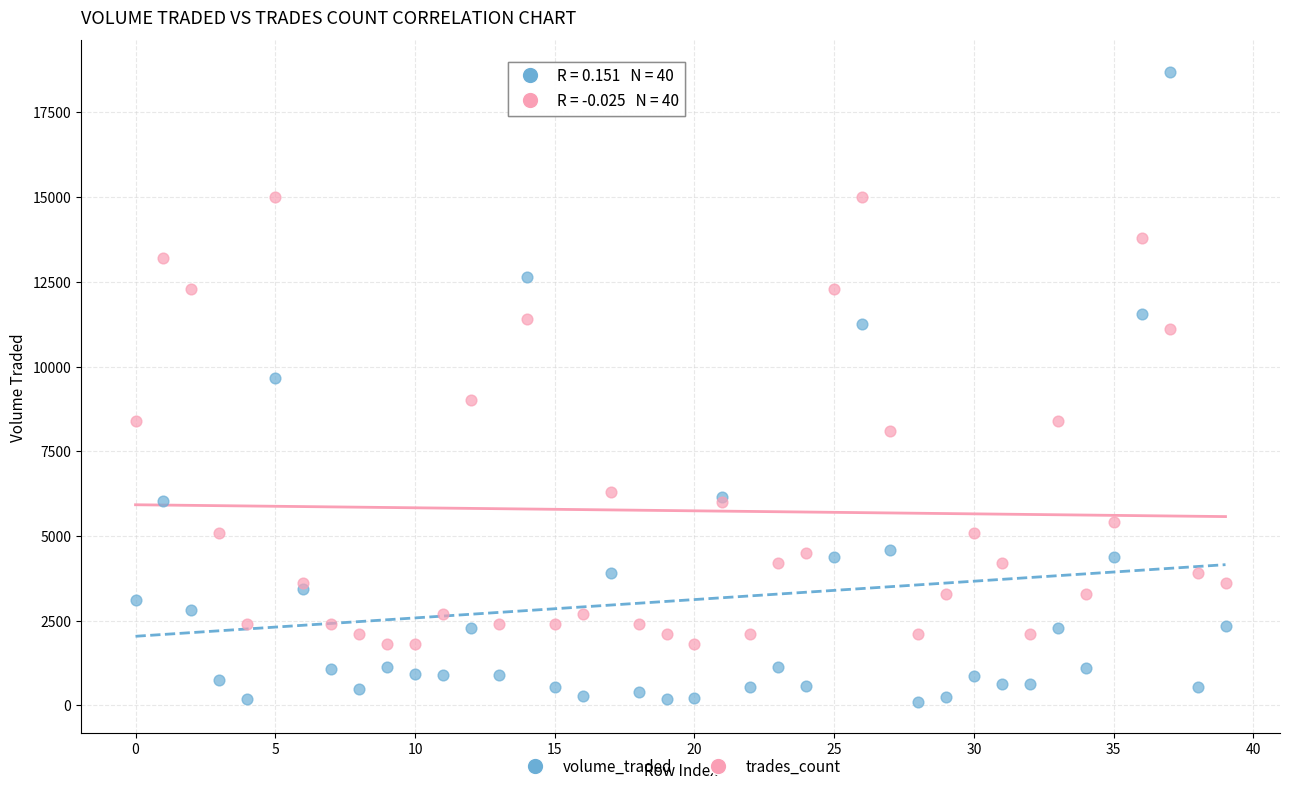

Which series contains the lowest Y value?

volume_traded